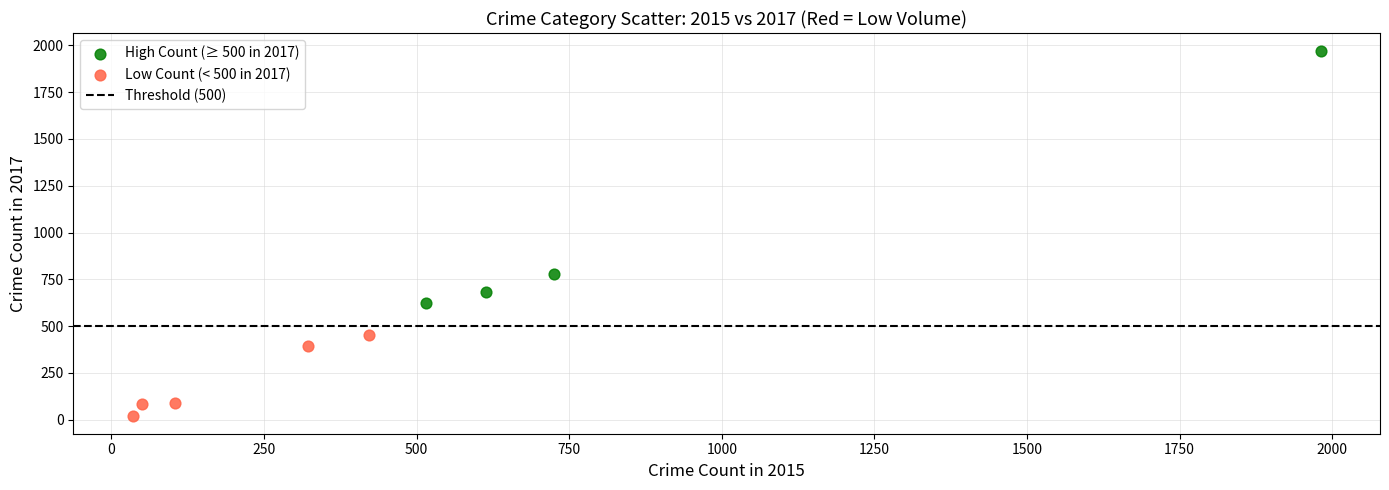

Which series has the widest spread of Y values?

High Count (≥ 500 in 2017)